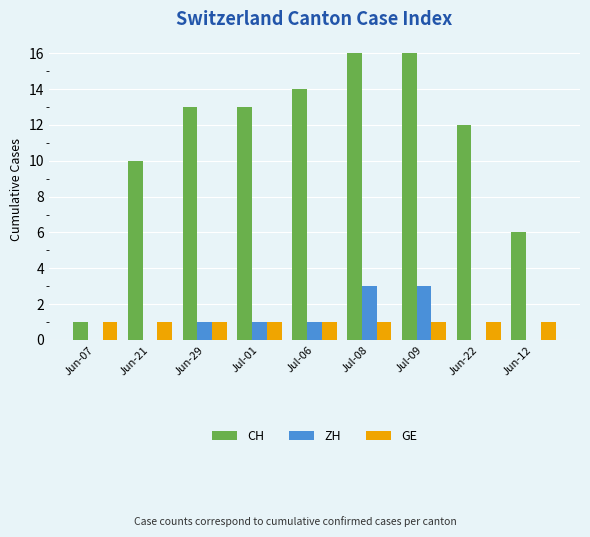

Between Jun-21 and Jun-12, which series saw the biggest shift?

CH